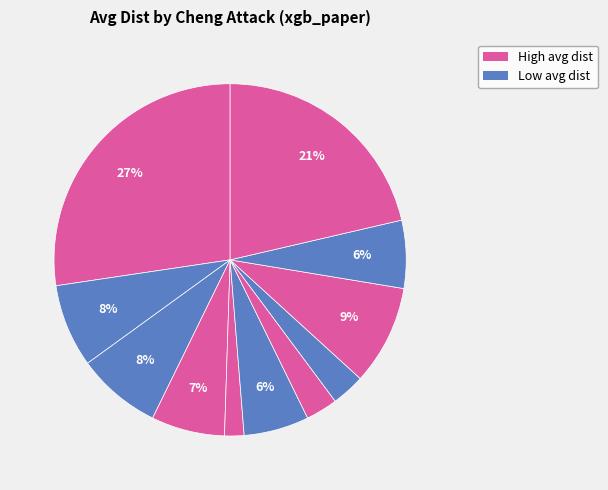

Count the number of slices in the pie.

11